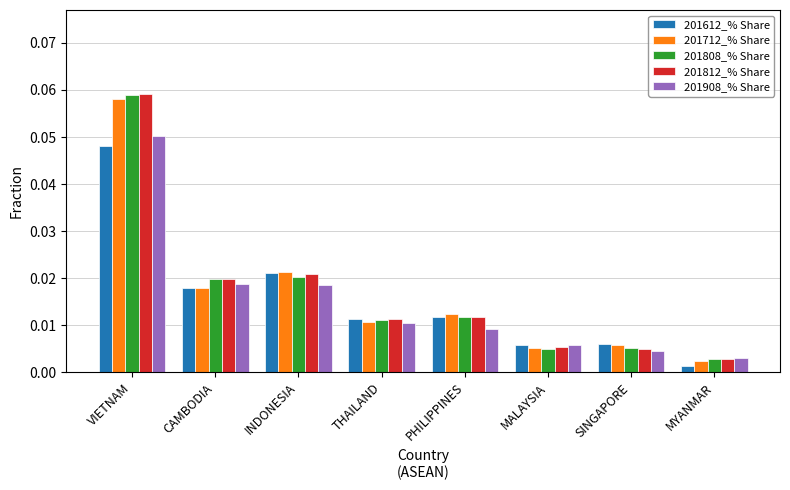

Count the number of categories in the chart.

8